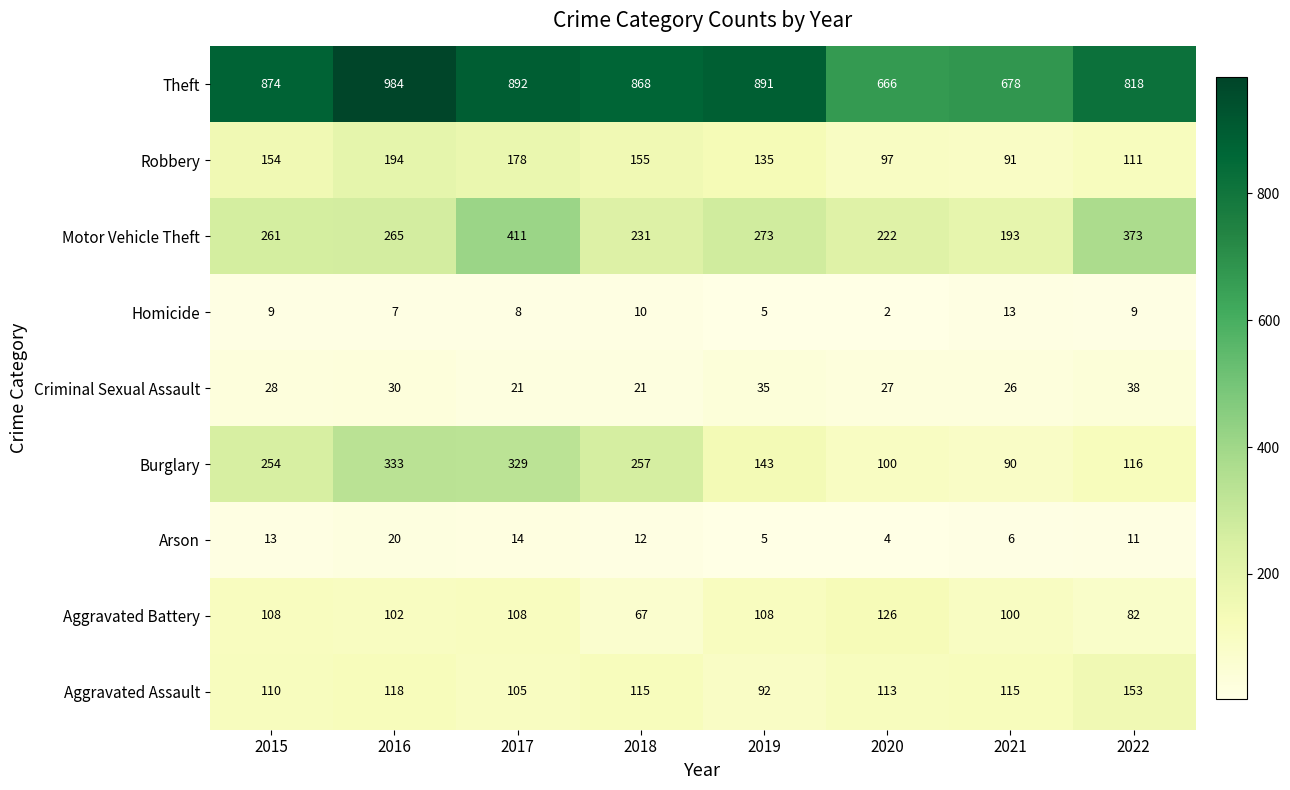

How many categories are shown in the chart?

8